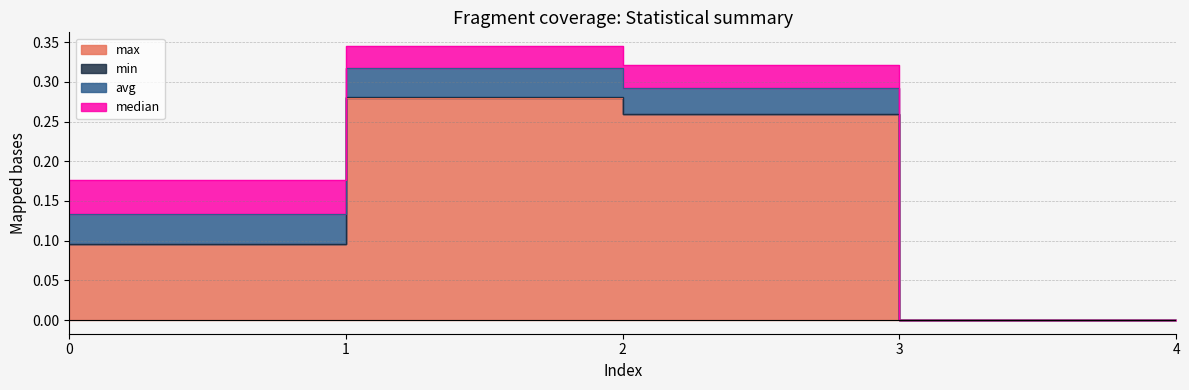

Count the median values in the range 0 to 1.

5